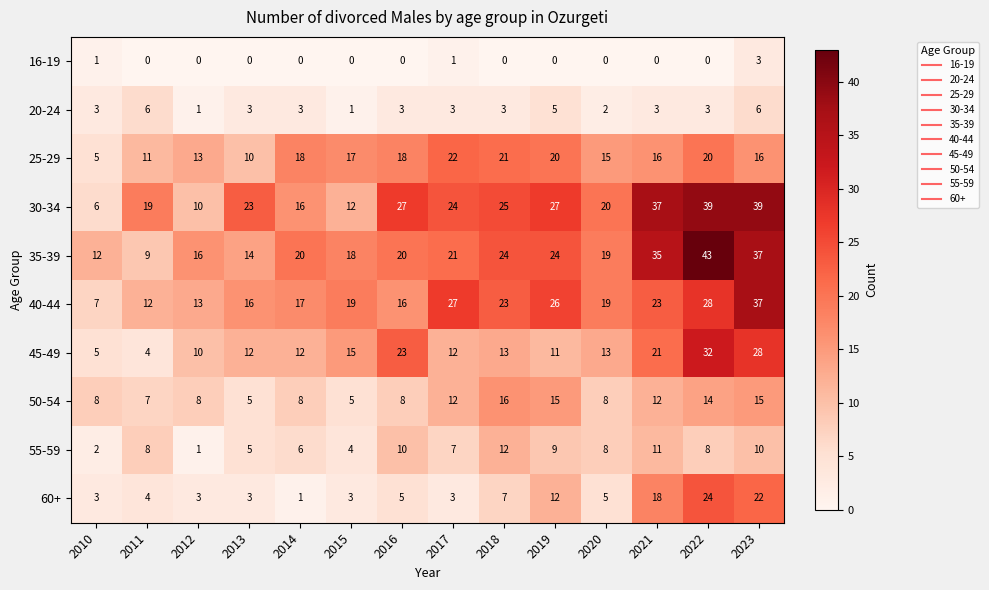

What is the approximate value of 60+ at 2015, to the nearest 5?

5